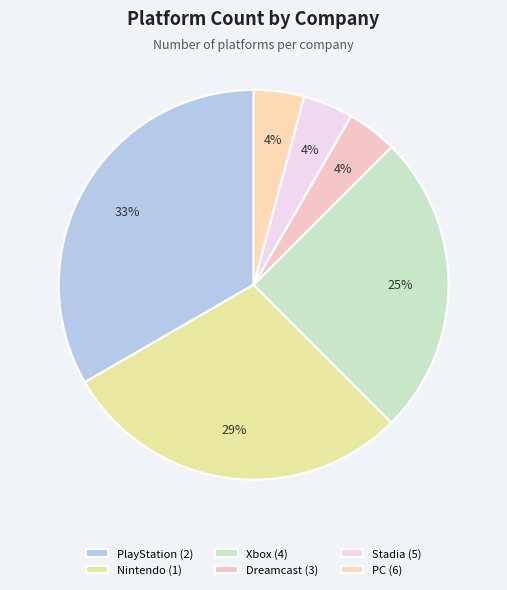

Does PC (6) account for over 50% of the chart?

No